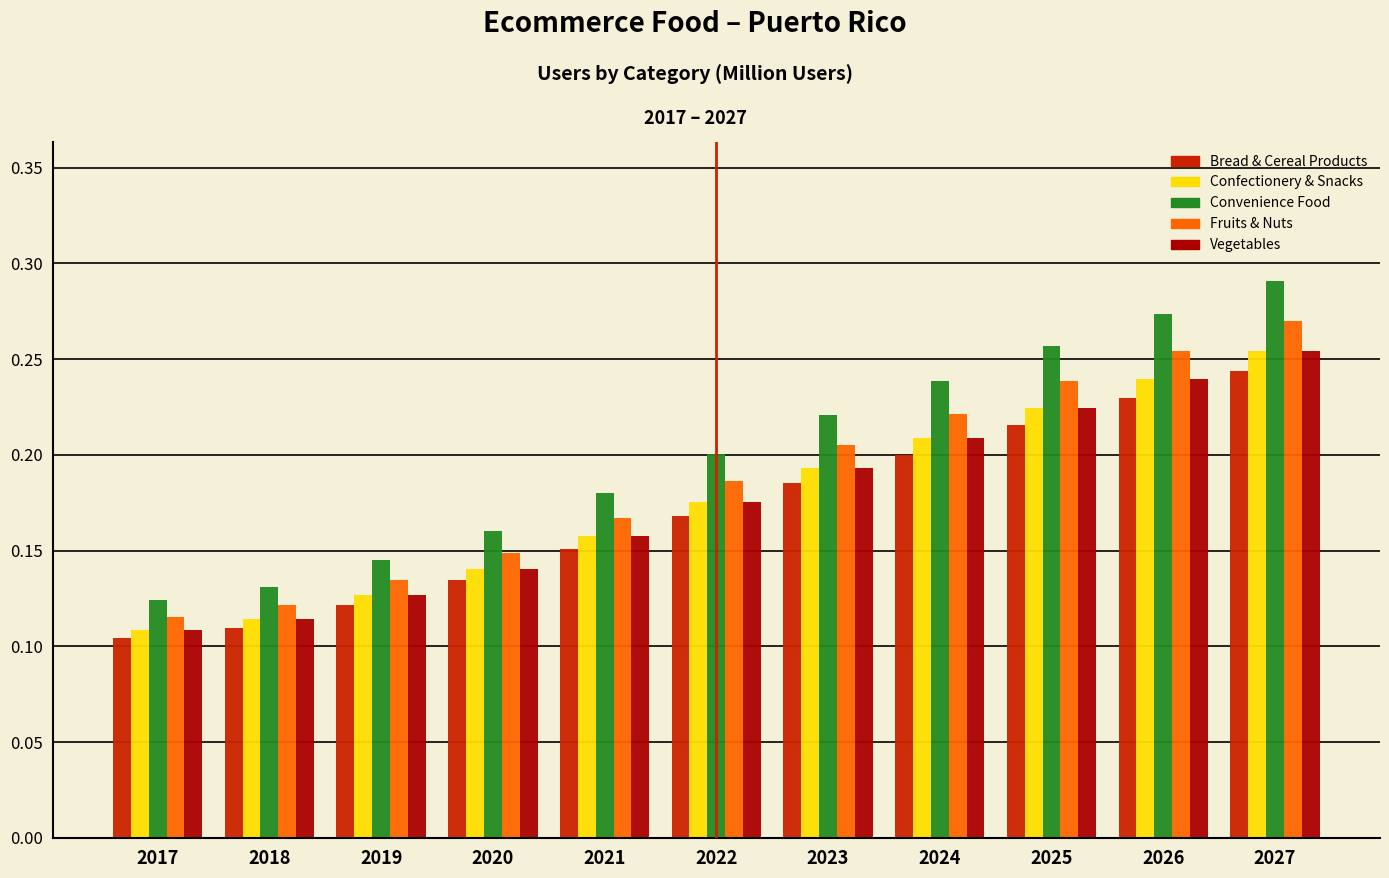

What is the sum of all Confectionery & Snacks values?

1.9